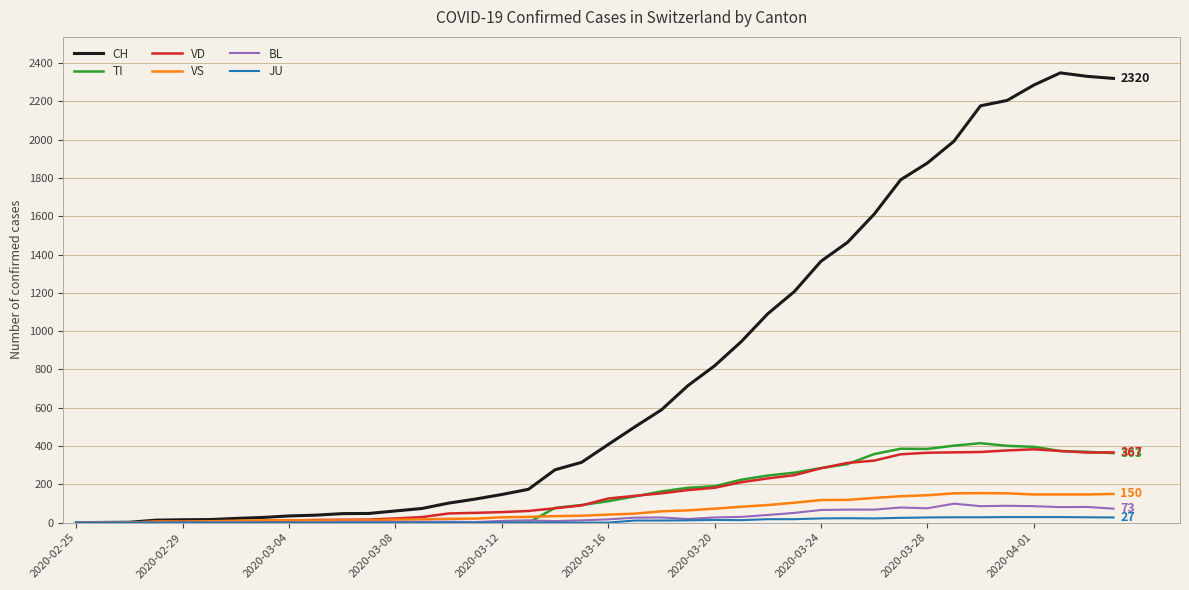

Which series has the largest range (max minus min)?

CH